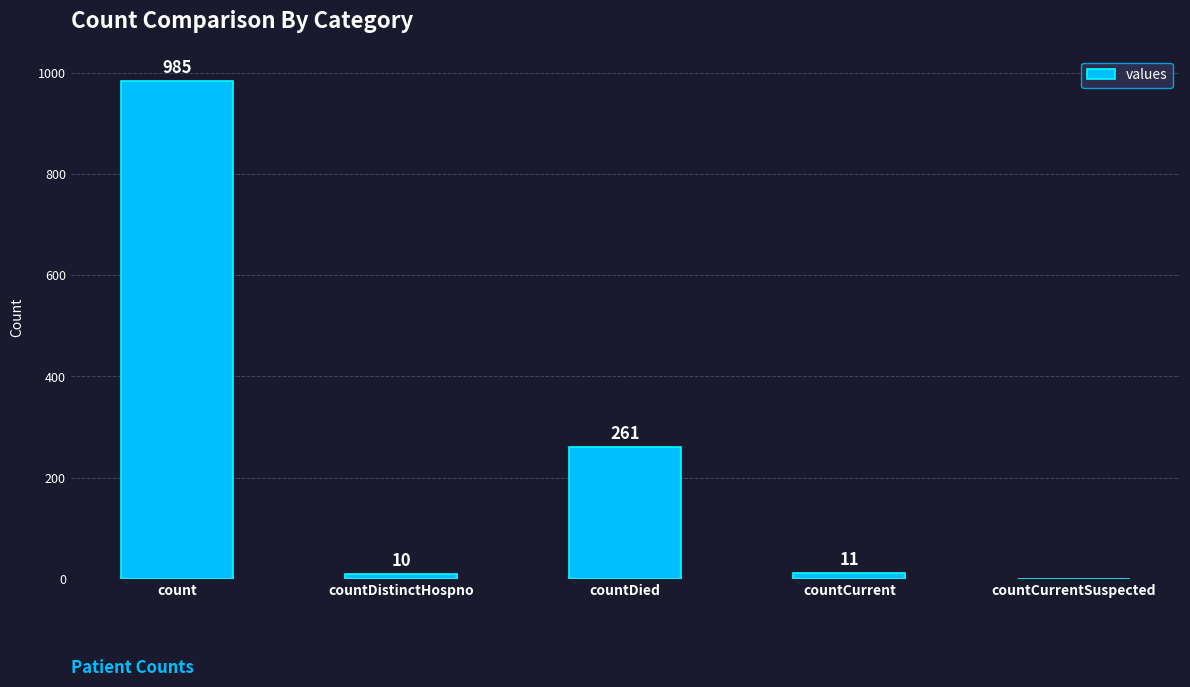

Reading left to right, what are all the values shown in this chart?

count=985	countDistinctHospno=10	countDied=261	countCurrent=11	countCurrentSuspected=0